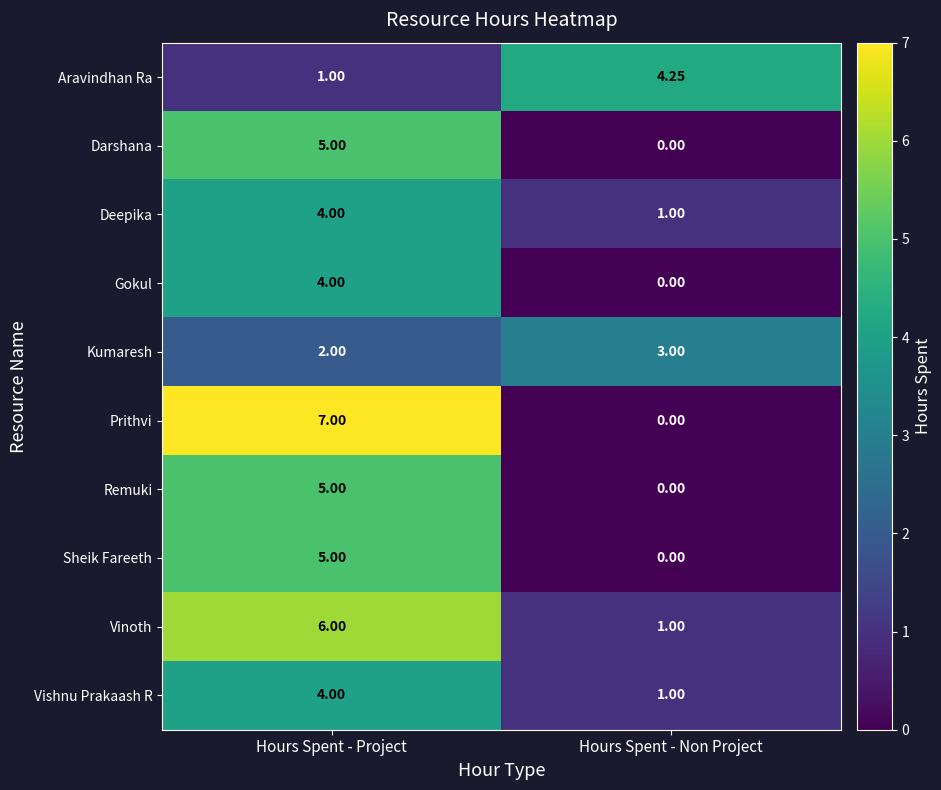

Where is Prithvi nearest to the value 3?

Hours Spent - Non Project